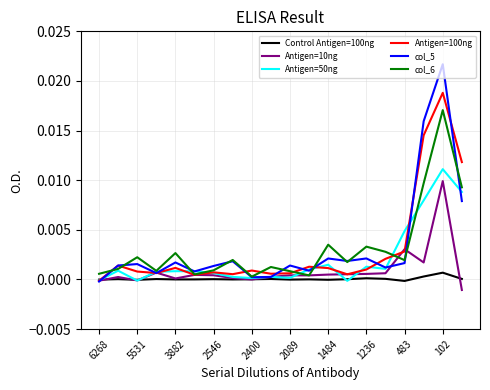

Which series has the widest spread of values?

col_5